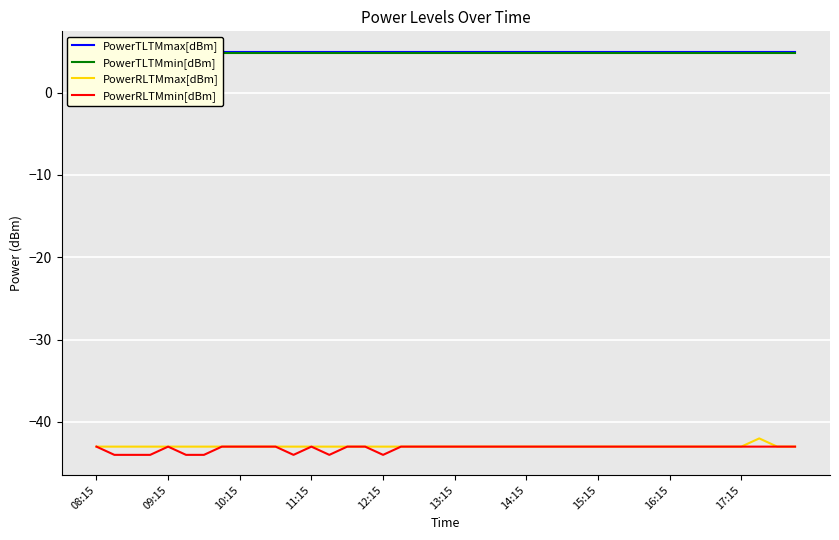

True or false: PowerTLTMmax[dBm] and PowerRLTMmin[dBm] cross at least once.

False